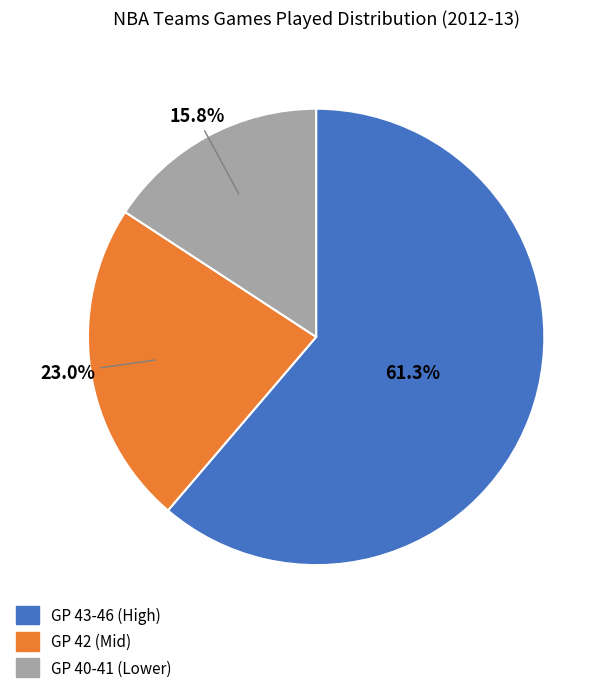

Is there a majority slice in this chart?

Yes